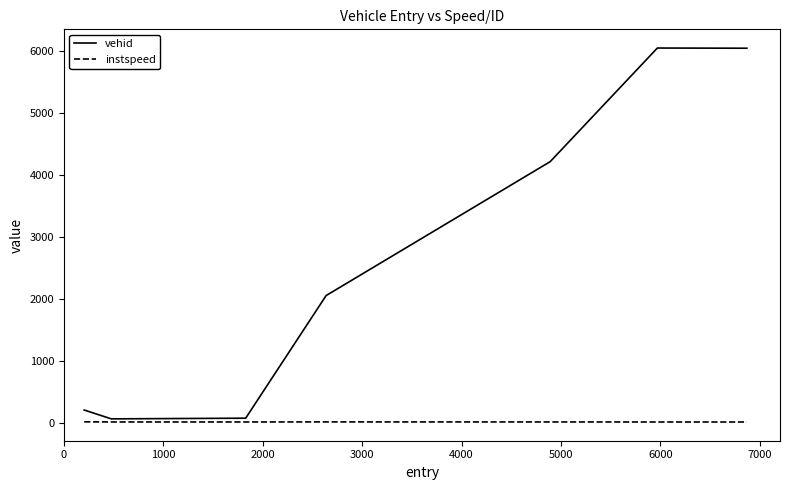

What is the greatest value displayed?

6050.0